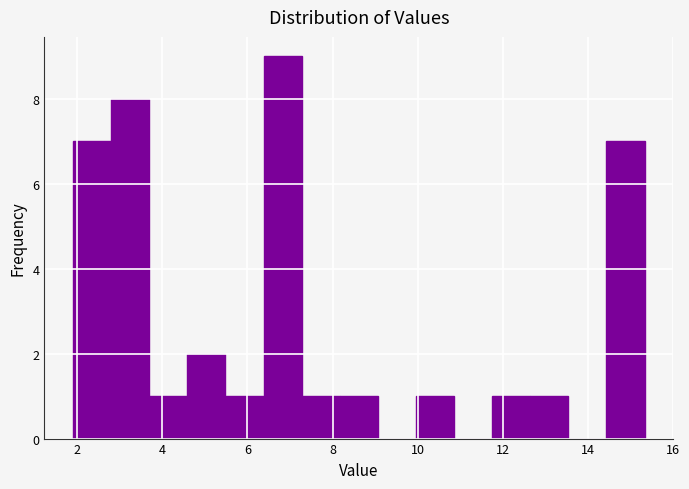

Which range on the x-axis has the tallest bar?

6.4 to 7.2